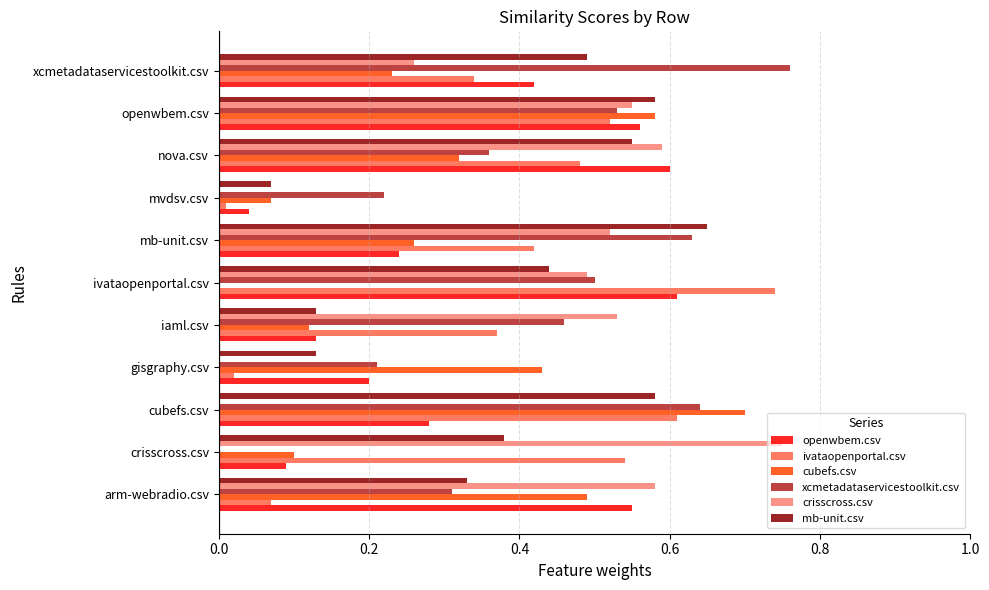

Is it true that xcmetadataservicestoolkit.csv equals 0.4 at crisscross.csv?

False